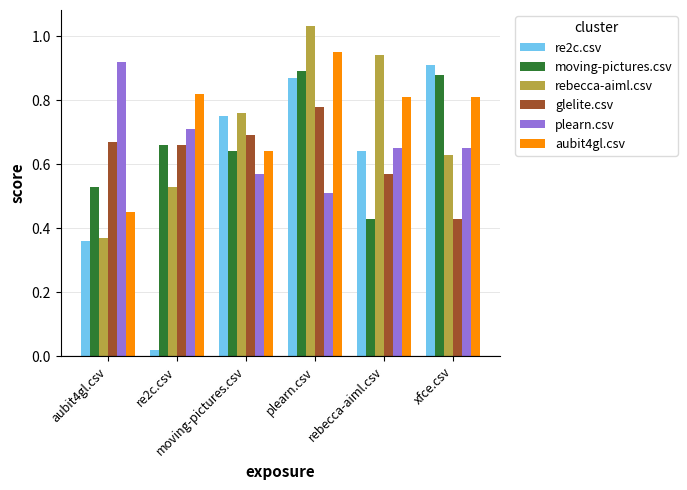

What is the sum of the plearn.csv values at rebecca-aiml.csv and aubit4gl.csv?

1.6